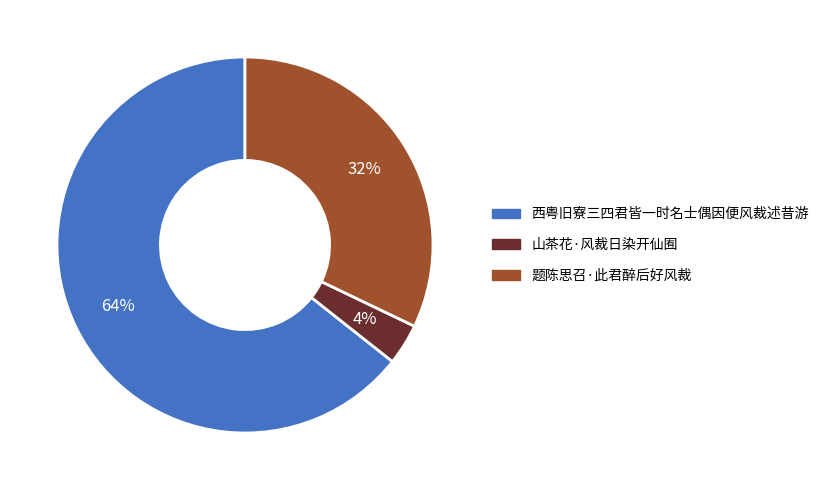

Is the sum of 山茶花·风裁日染开仙囿 and 西粤旧寮三四君皆一时名士偶因便风裁述昔游 greater than half?

Yes